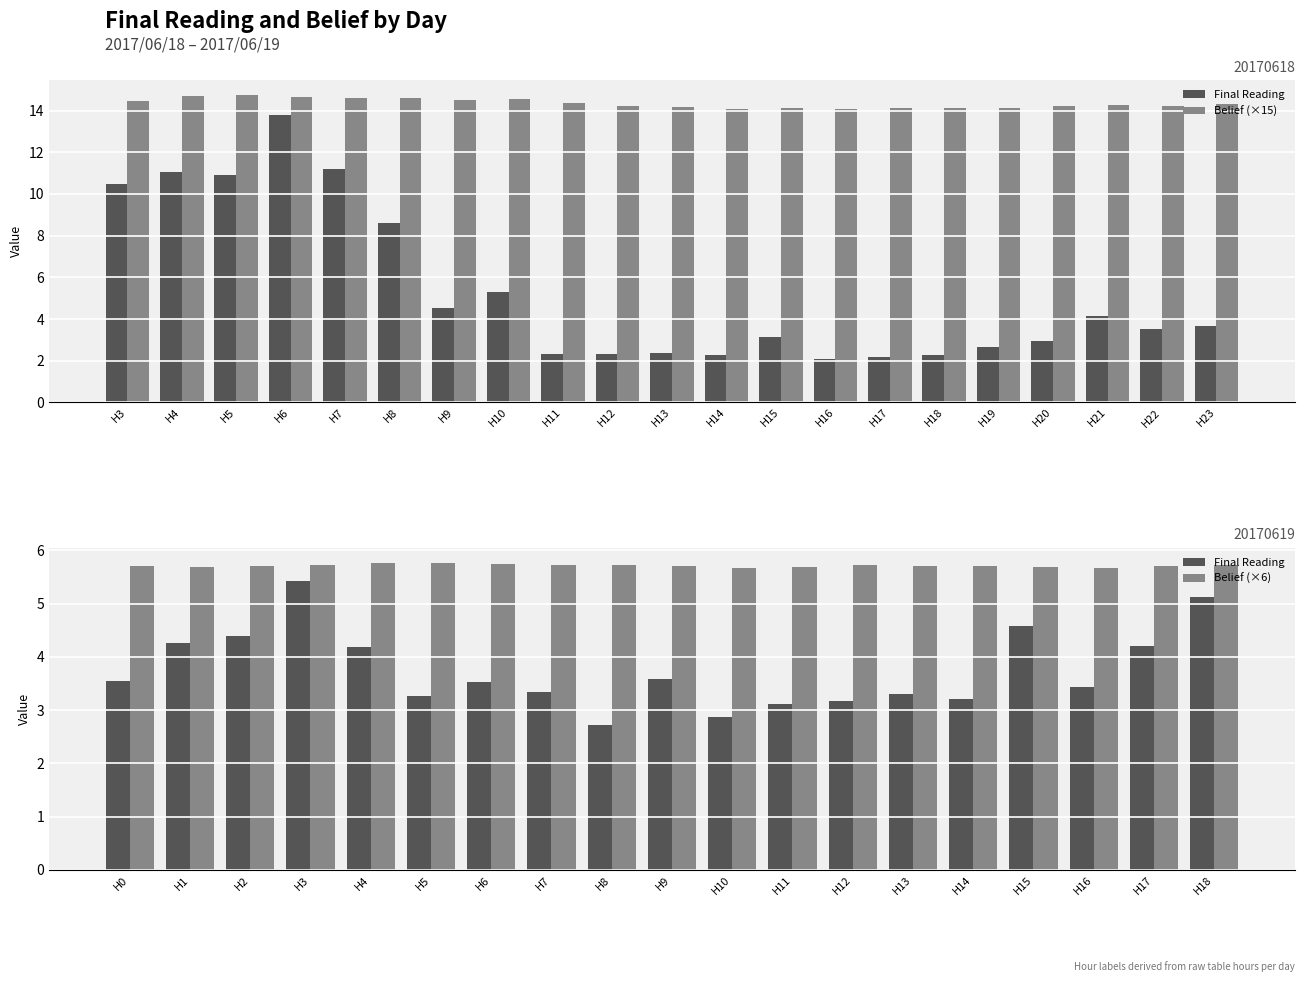

Does the chart contain any negative values?

No